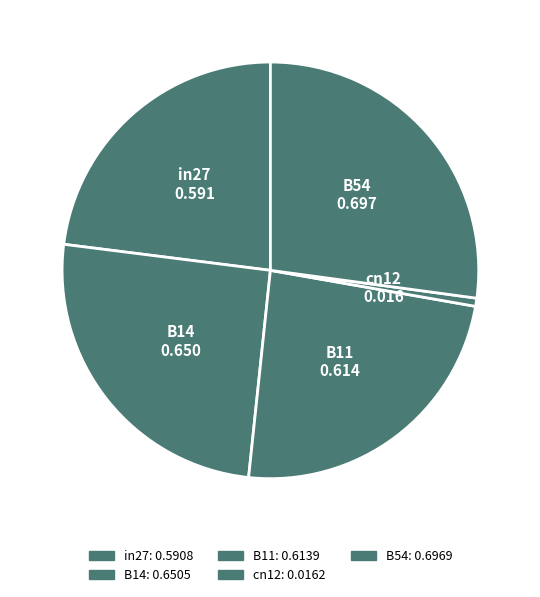

Between B11 and in27, which is larger?

B11